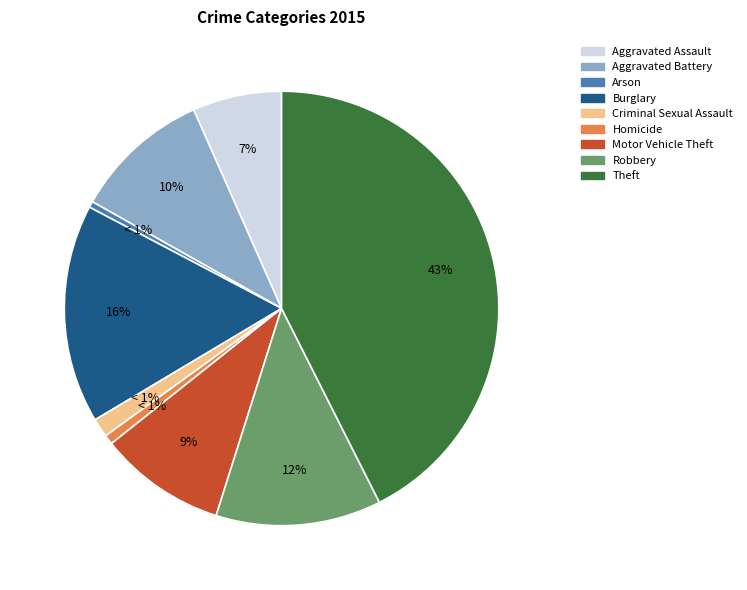

To the nearest percent, what percentage of the pie is Homicide?

1%